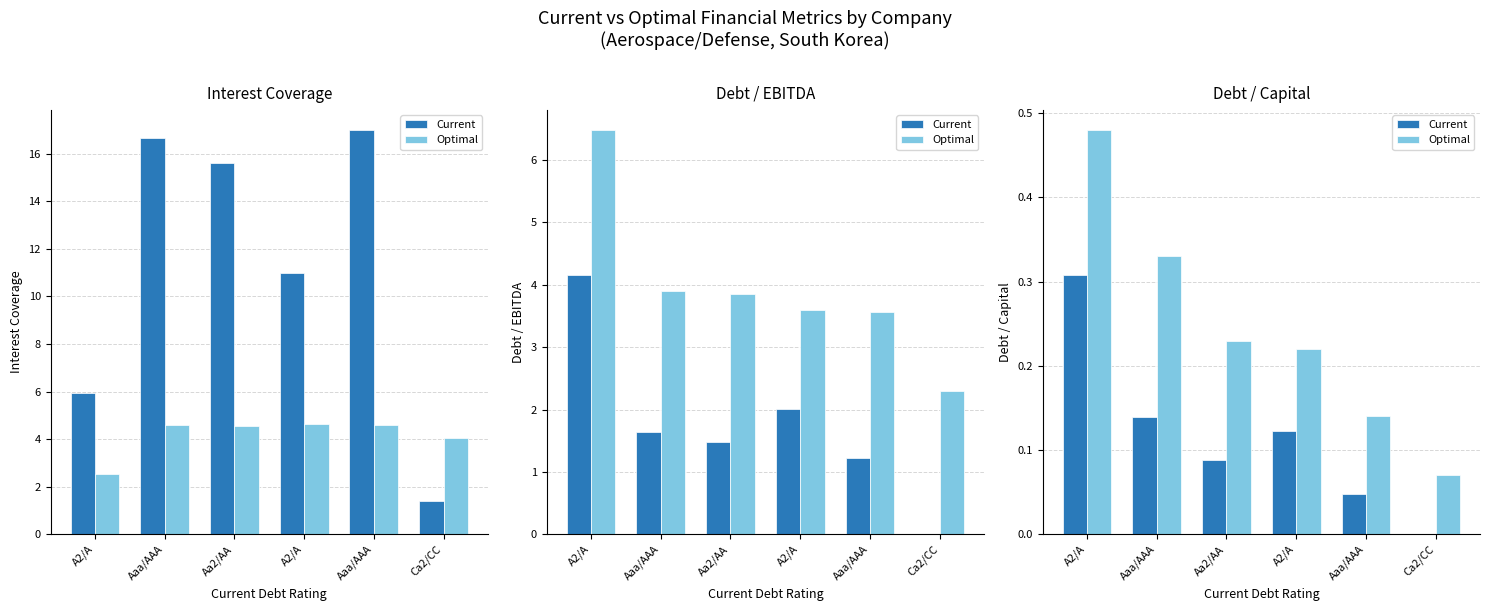

Rank the series by their average value, from lowest to highest.

Current, Optimal